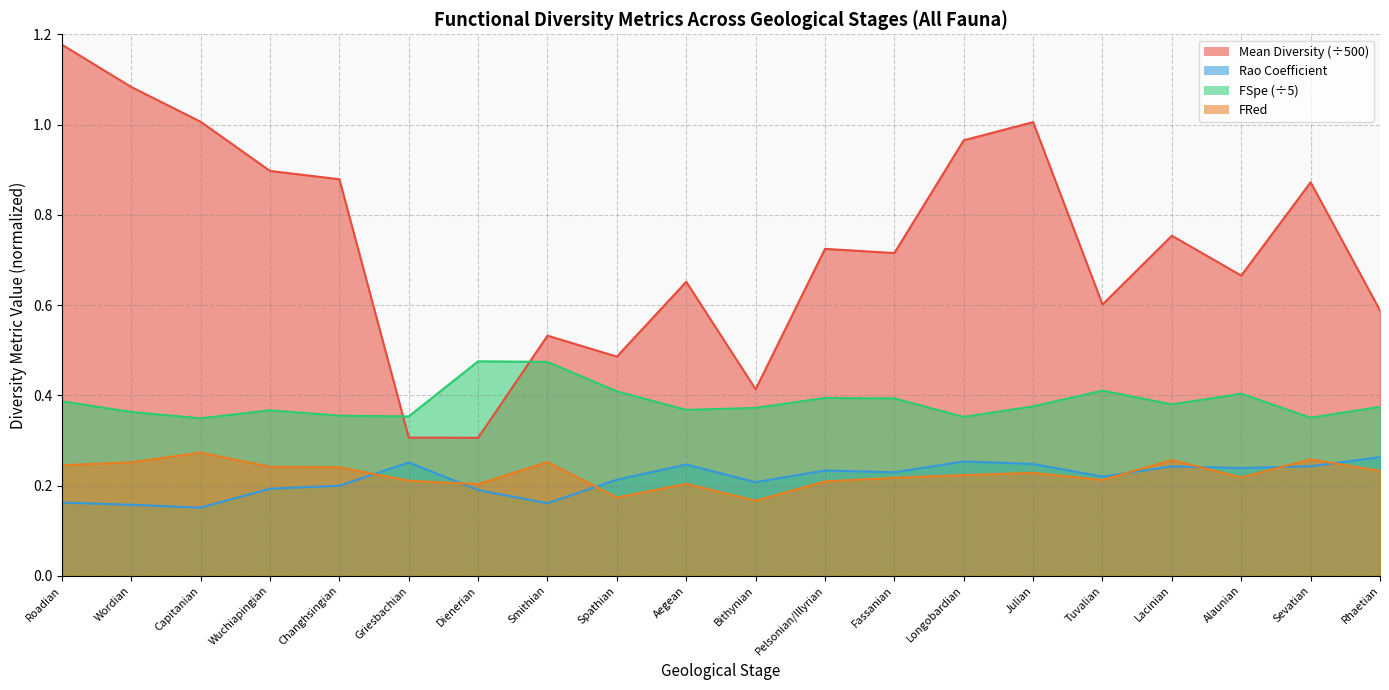

What is the total value across all series at Julian?

1.9